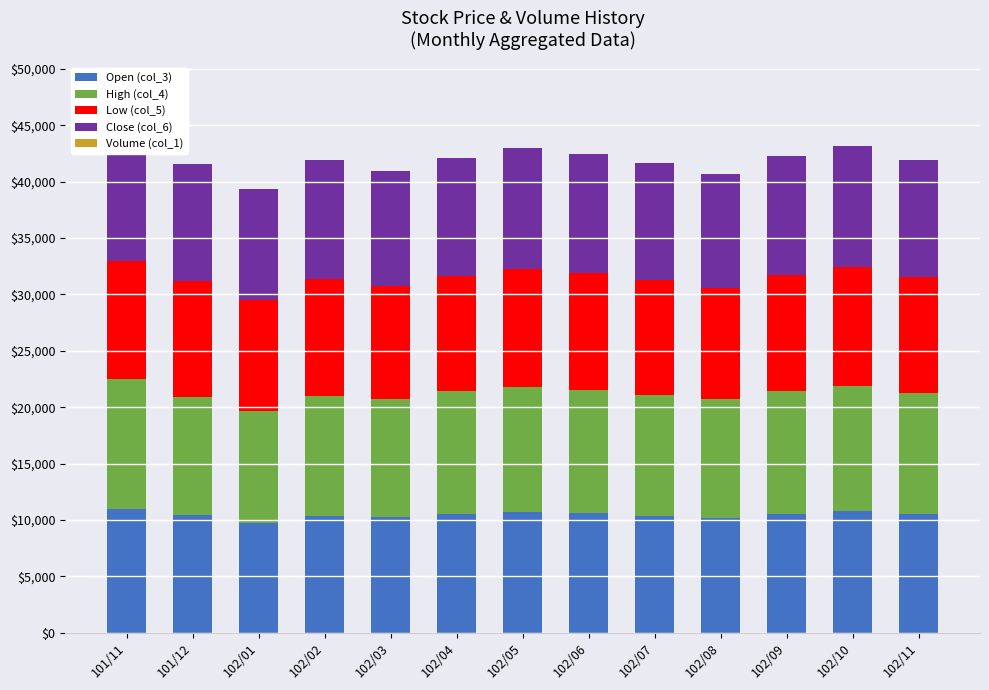

Between 102/08 and 102/07, which is larger?

102/07